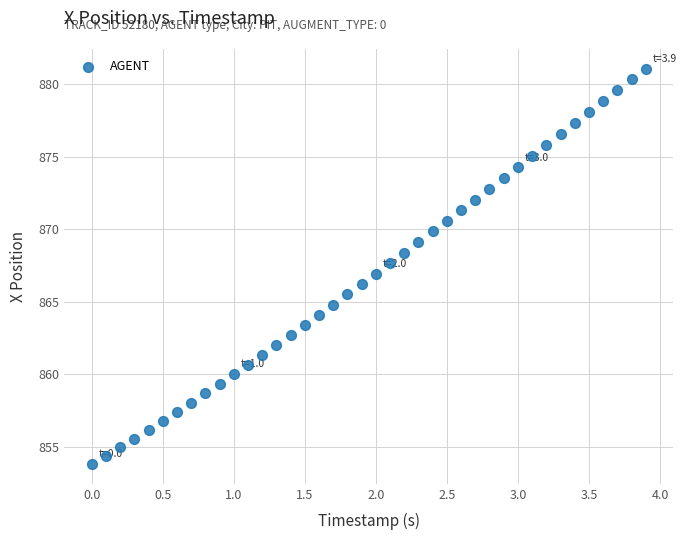

What is the range of X values (max minus min)?

3.9